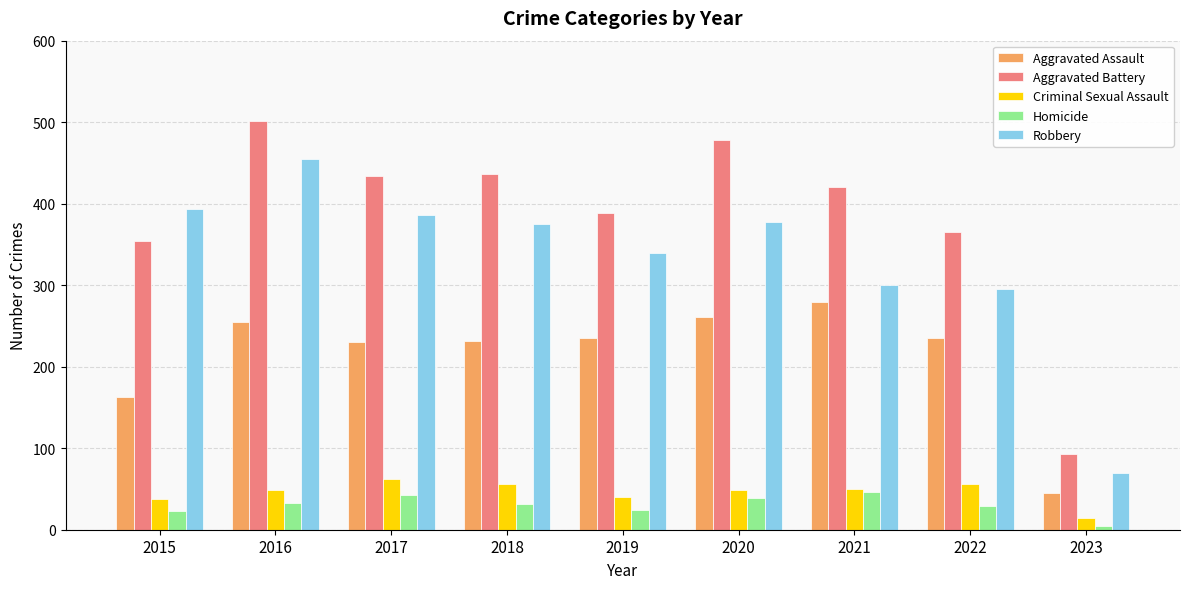

What is the maximum value shown in the chart?

501